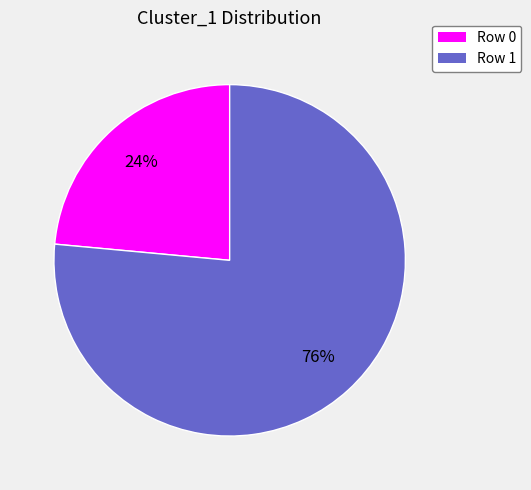

What percentage is the Row 0 slice, to the nearest percent?

24%